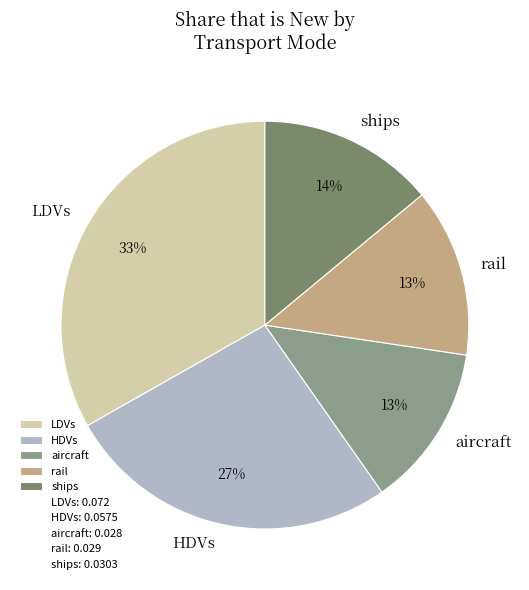

Combined, do rail and ships account for over 50%?

No